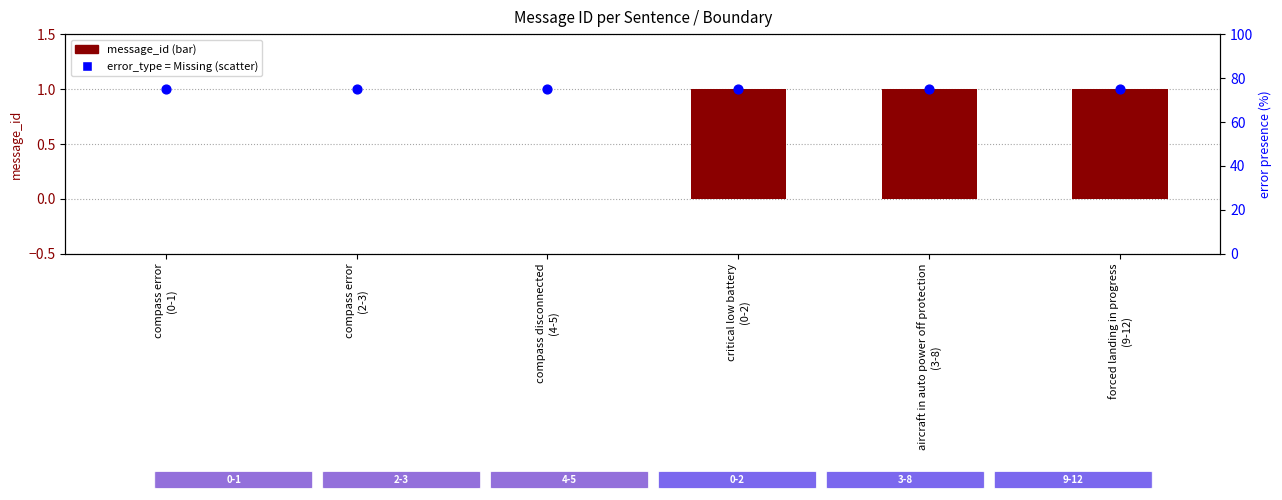

At how many categories does at least one series exceed 49?

6